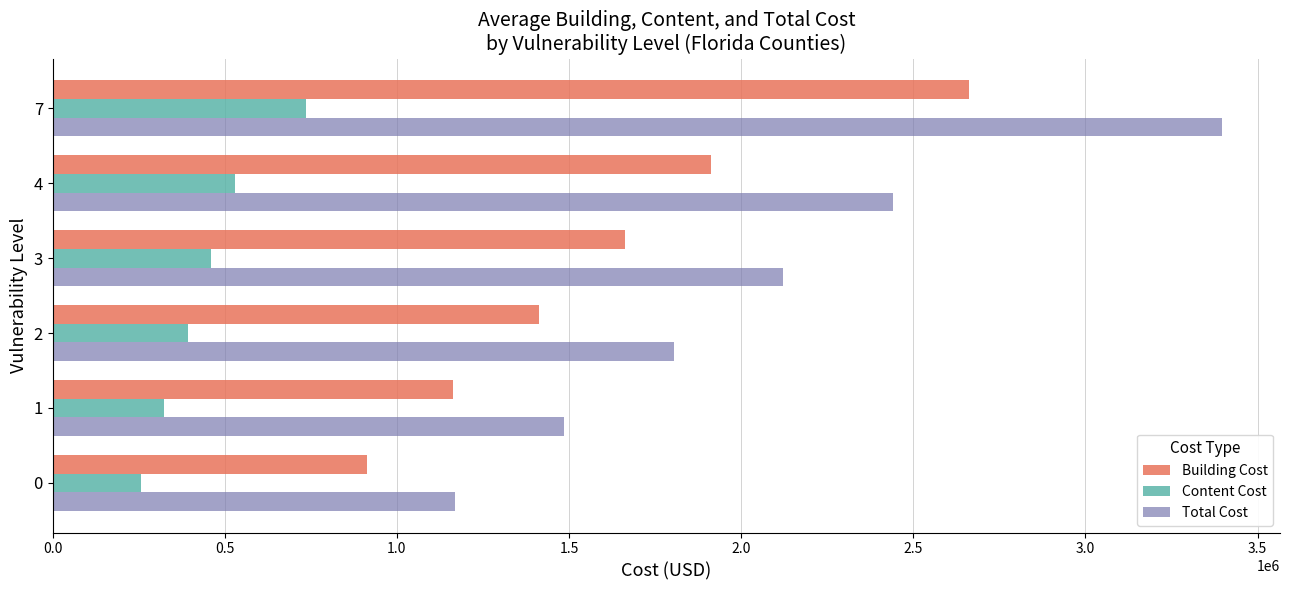

What is the sum of all Total Cost values?

12418596